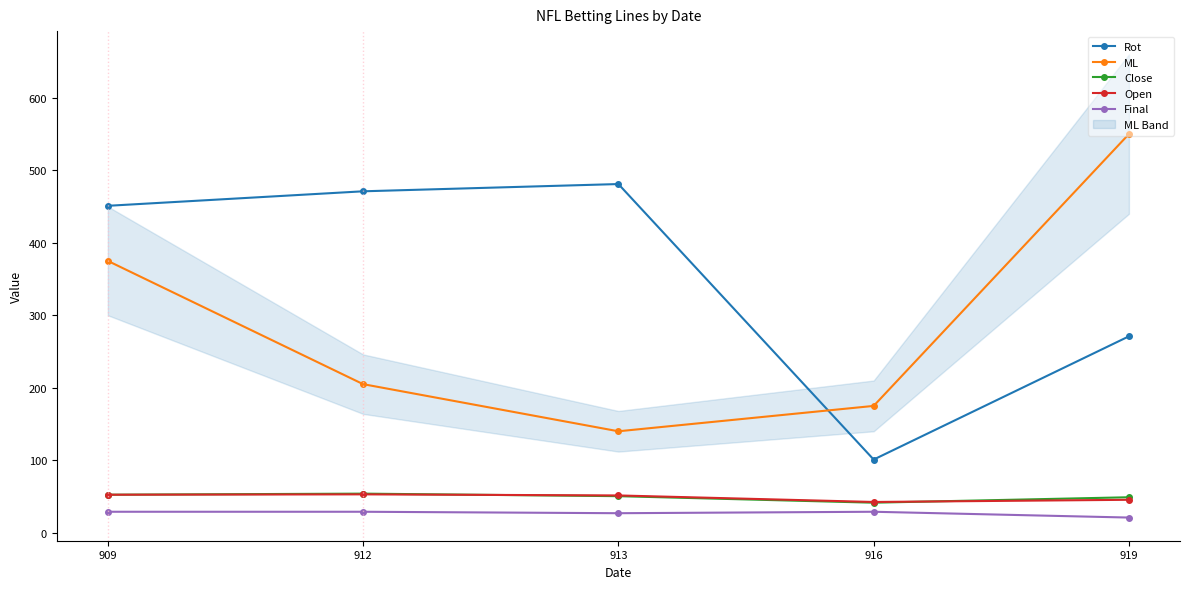

In Rot, how many points are lower than both neighbors (excluding endpoints)?

1